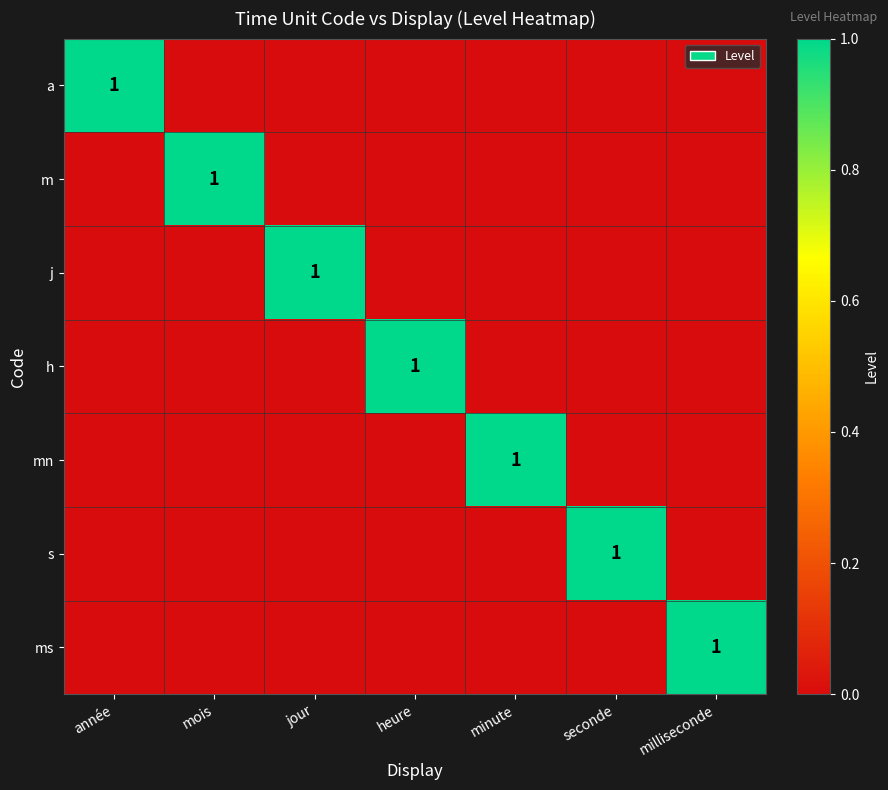

Between jour and milliseconde, which series saw the biggest shift?

j